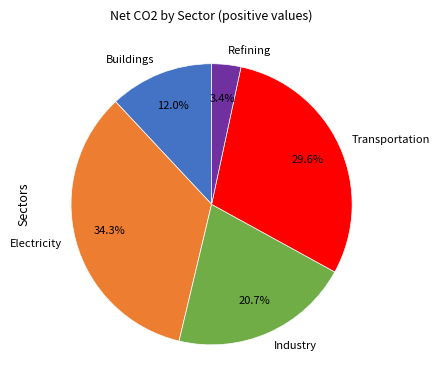

The Transportation slice represents 38% of the pie. True or false?

False